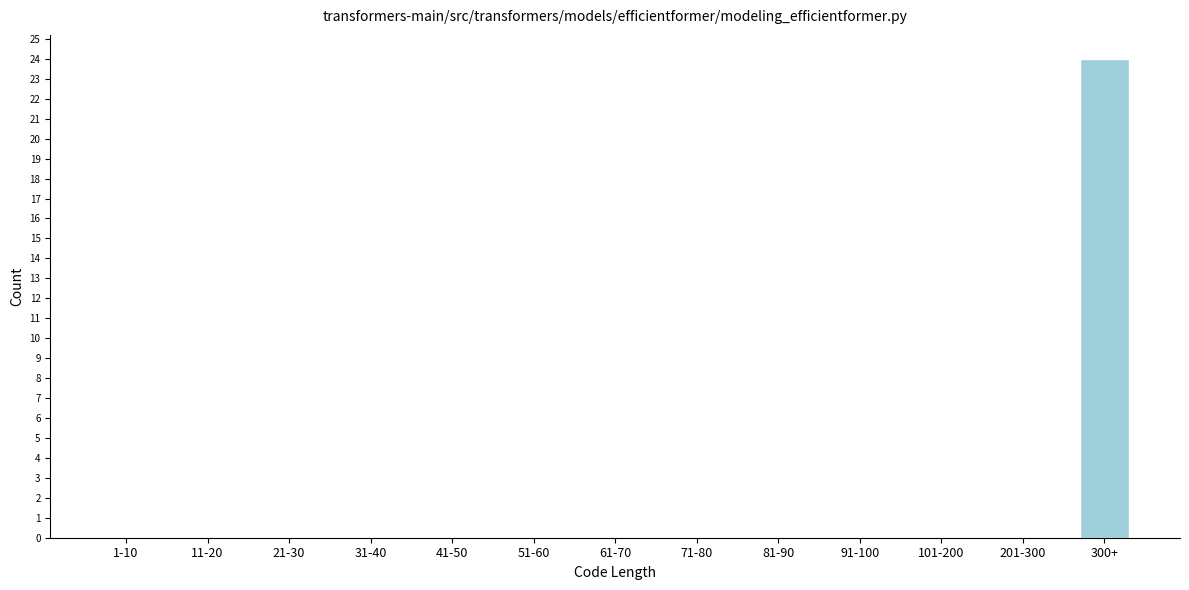

Reading right to left, list all the values displayed in this chart.

300+=24	201-300=0	101-200=0	91-100=0	81-90=0	71-80=0	61-70=0	51-60=0	41-50=0	31-40=0	21-30=0	11-20=0	1-10=0